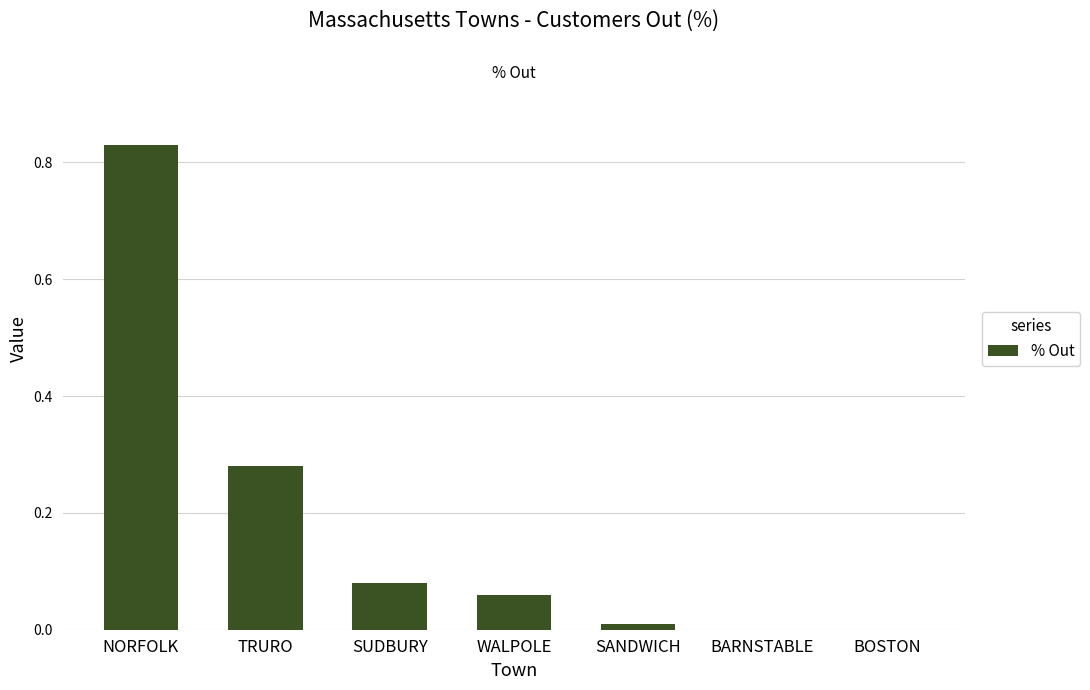

The value at BOSTON is 0.3. True or false?

False